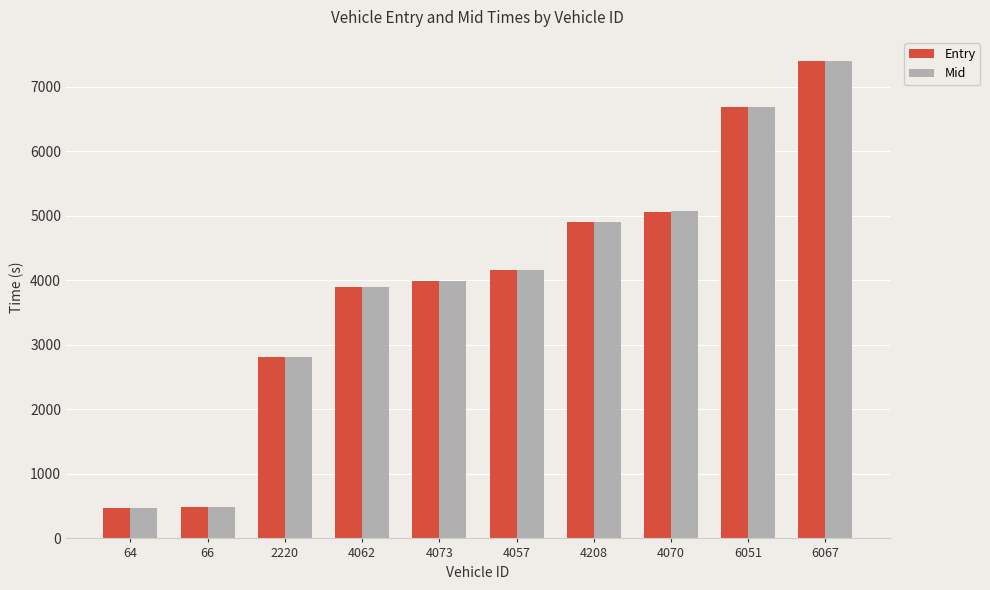

What is the total value across all series at 4057?

8335.9